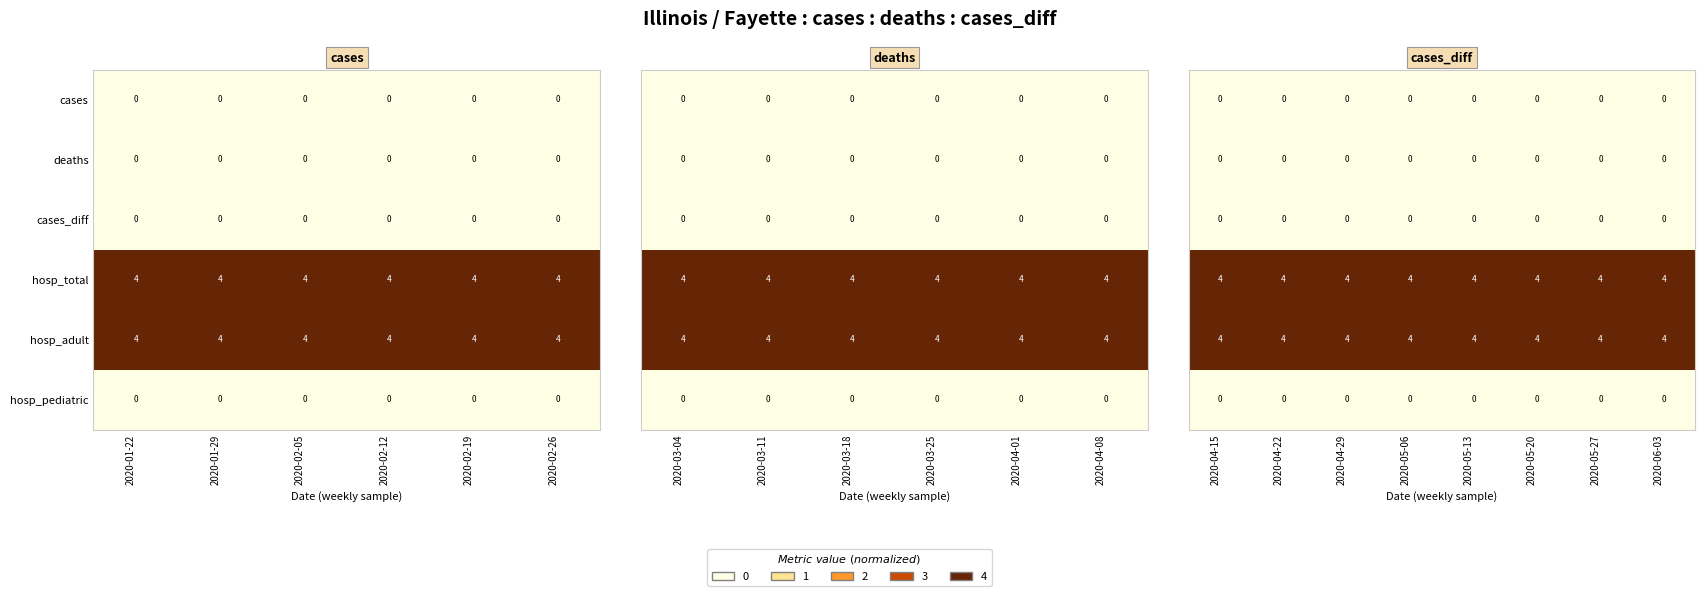

Where is cases nearest to the value 0?

2020-04-15